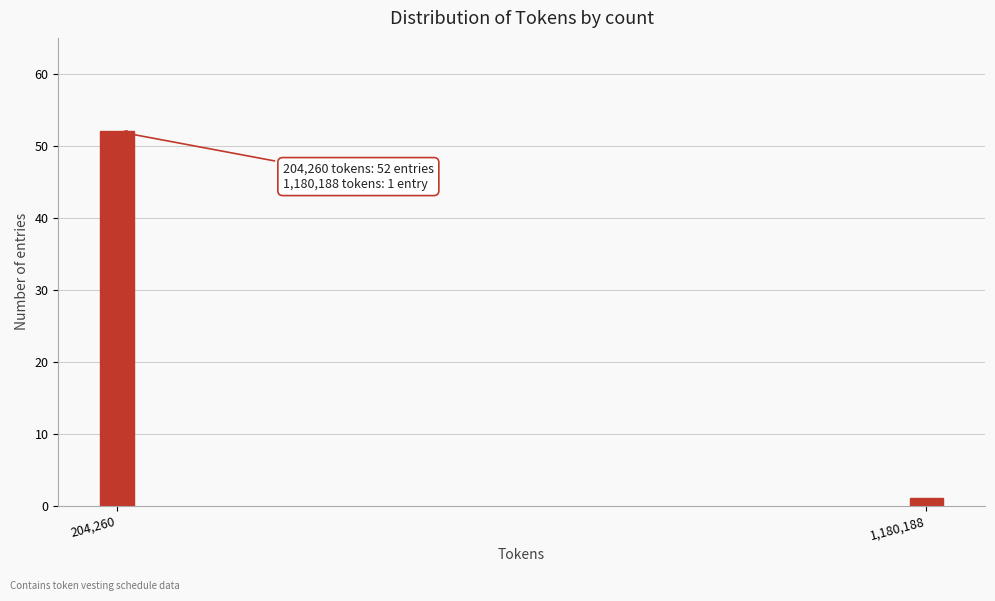

Reading left to right, what are all the values shown in this chart?

204,260=52	1,180,188=1